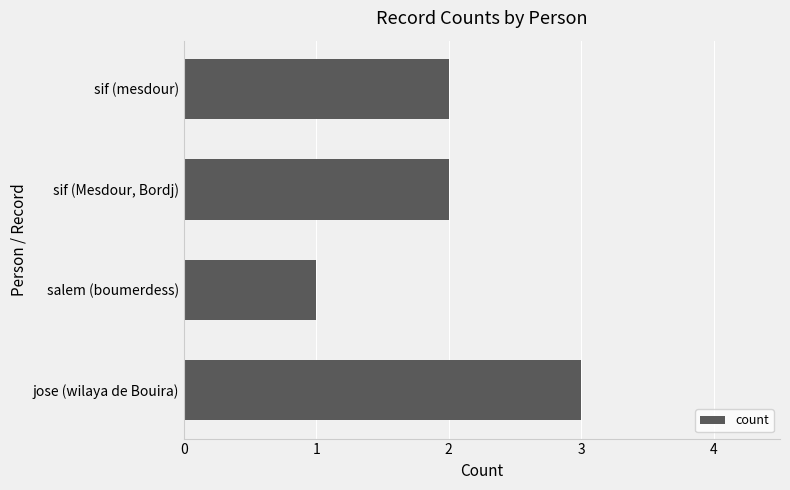

What is the ratio of the value at jose (wilaya de Bouira) to the value at sif (Mesdour, Bordj)?

1.5